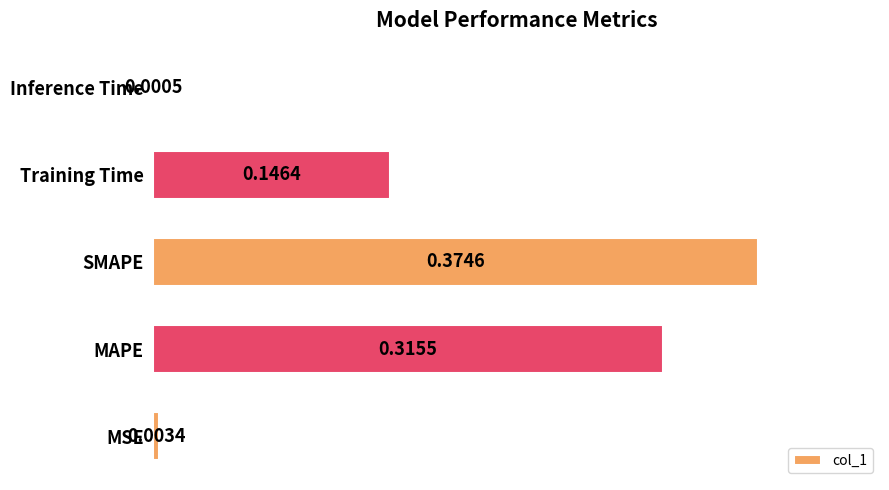

What is the sum of all values?

0.8